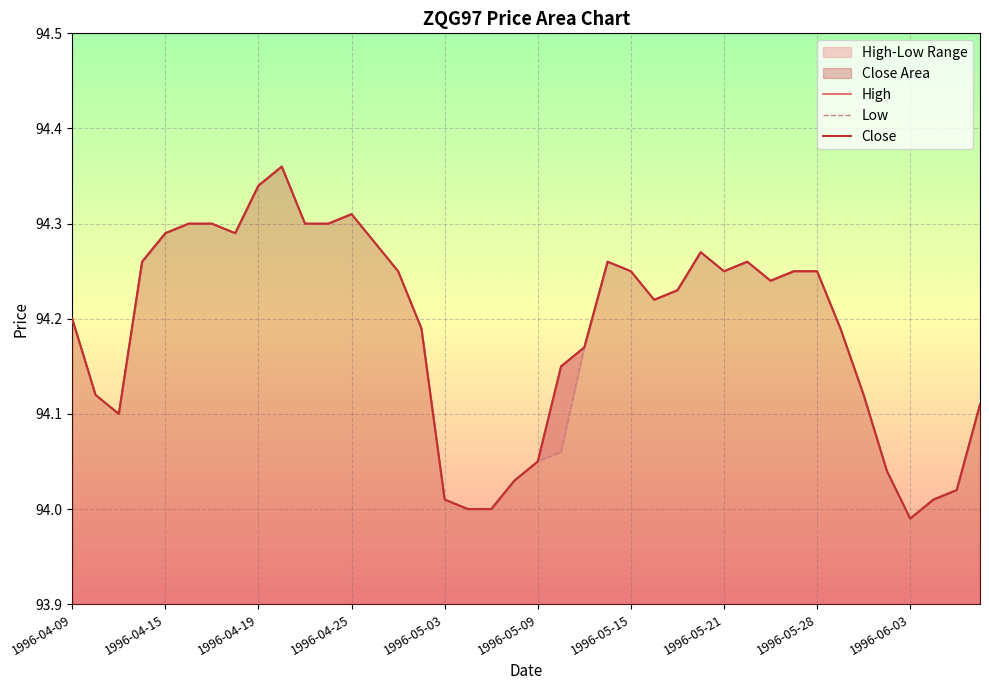

True or false: Low and Close intersect in this chart.

False